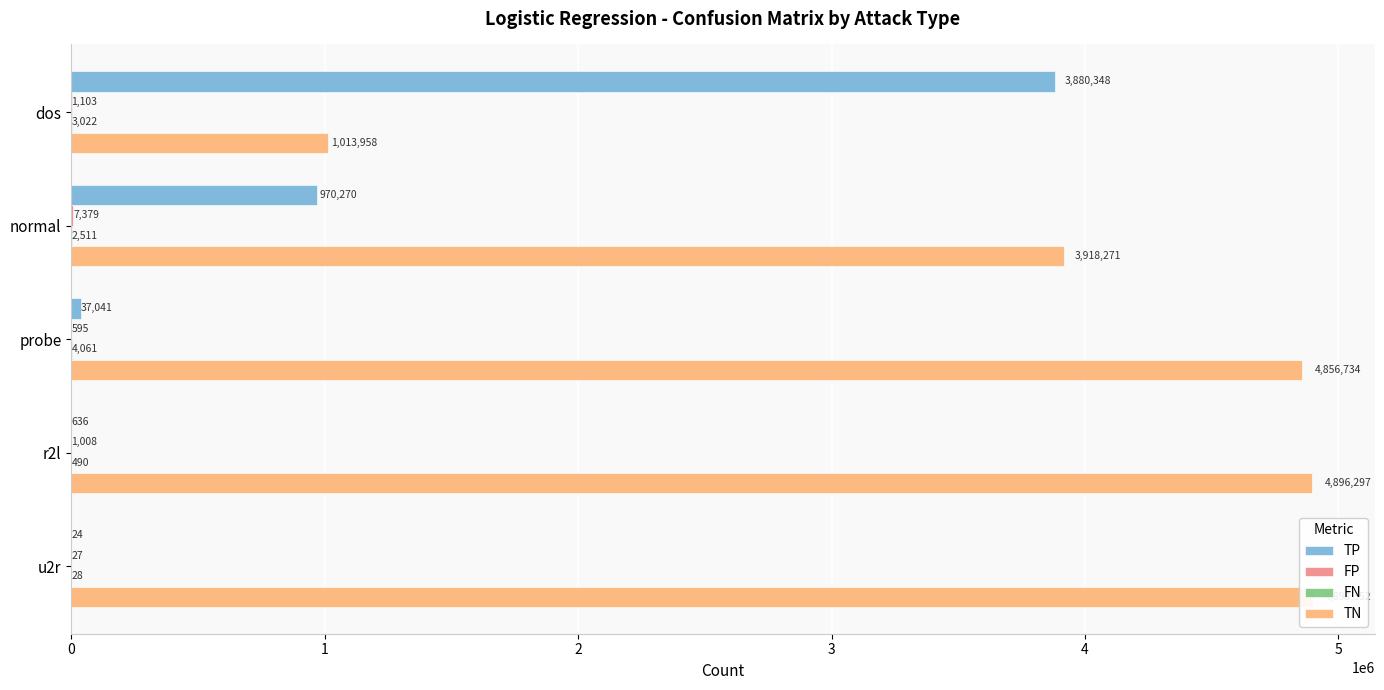

Which series has the largest total across all categories?

TN